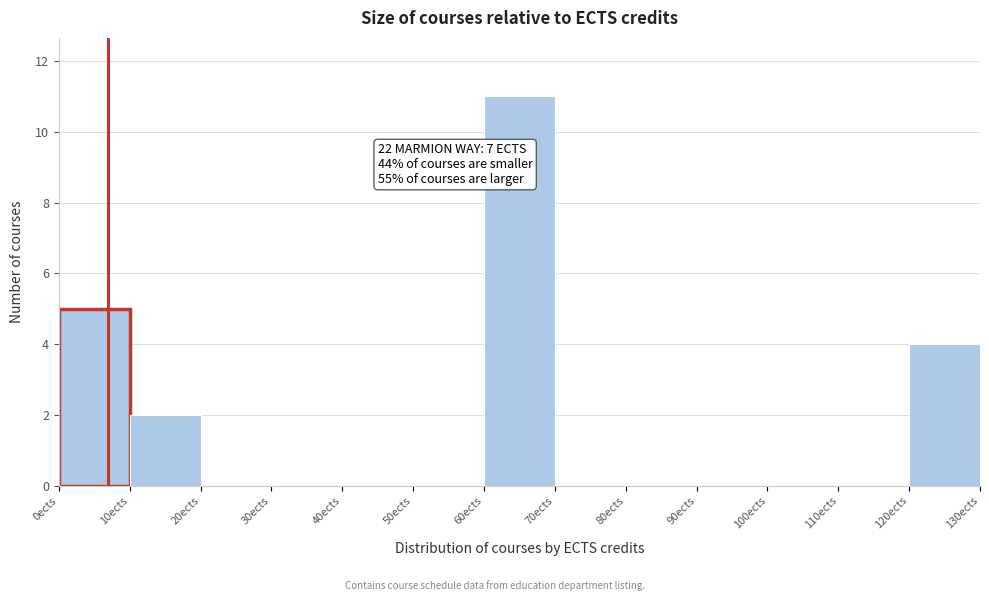

Which range on the x-axis has the tallest bar?

60 to 70